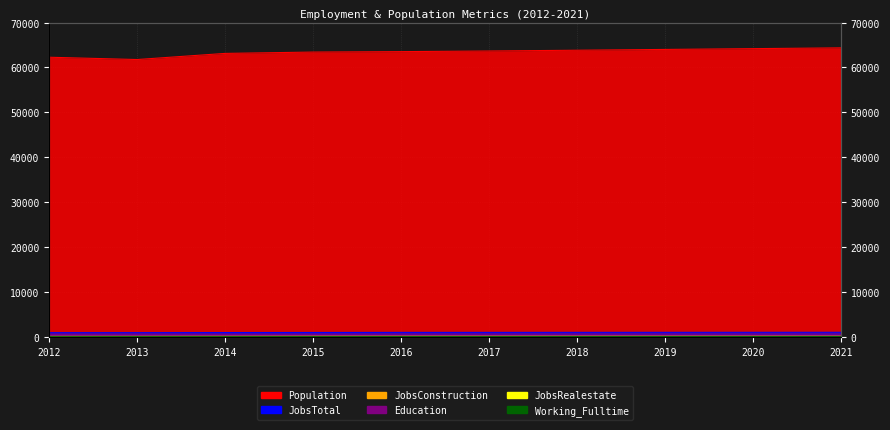

How many data points in JobsConstruction are above 140?

4